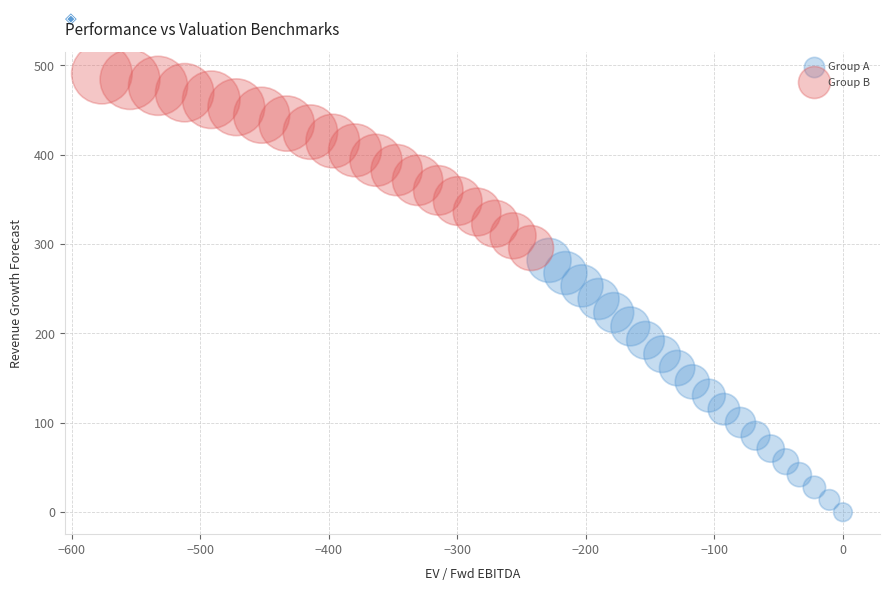

Which series contains the highest Y value?

Group B